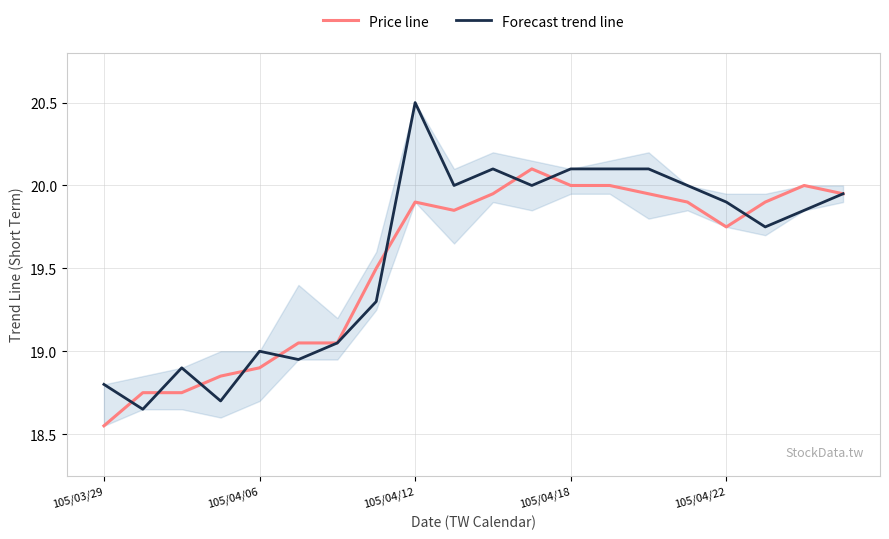

Is this an area chart (filled region under the line)?

No